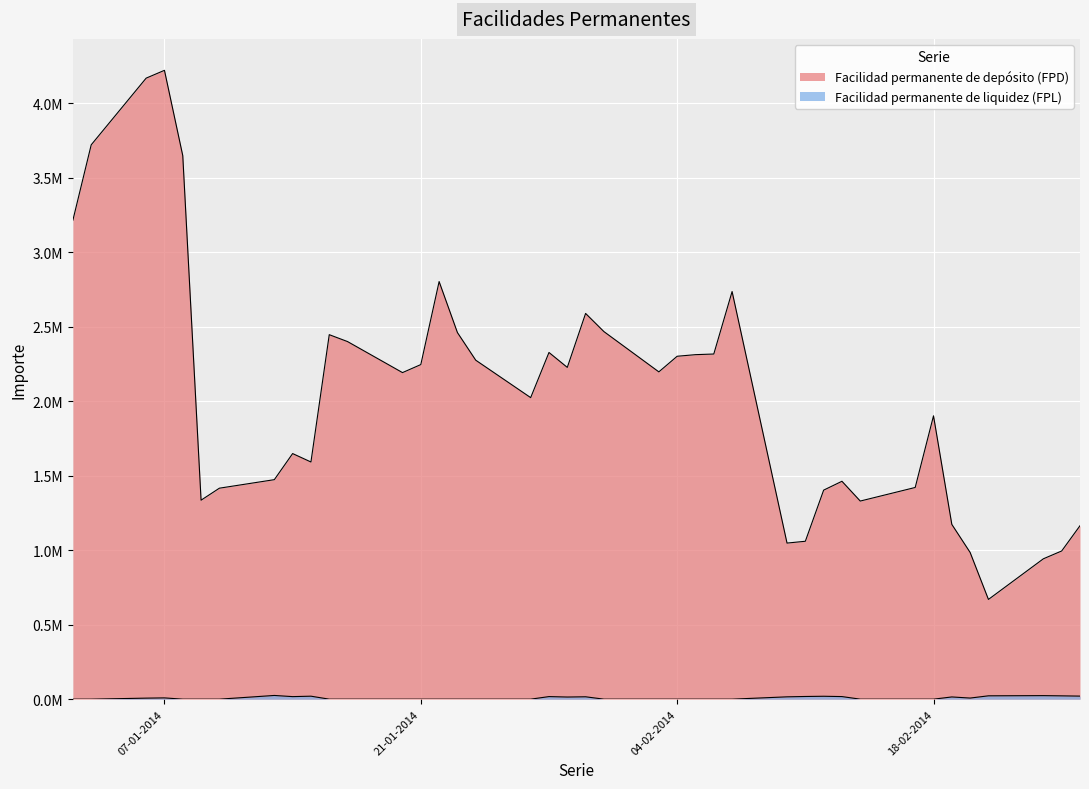

At which category does Facilidad permanente de liquidez (FPL) reach its first local valley?

14-01-2014